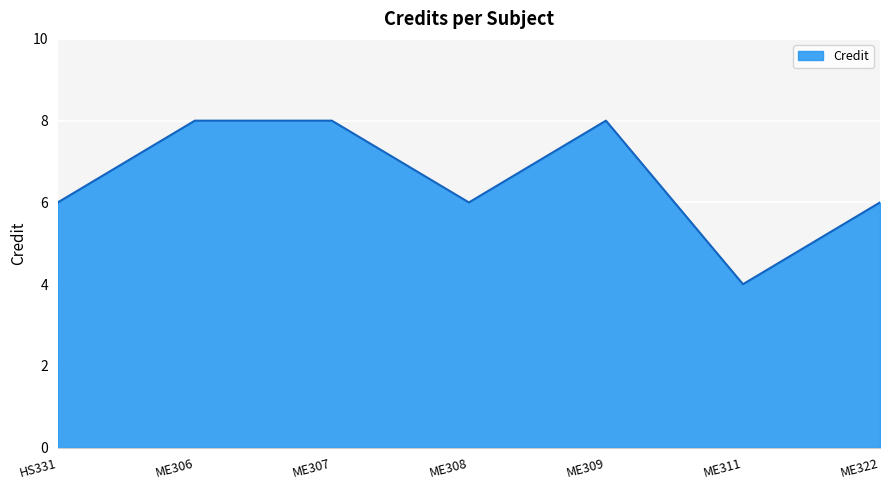

What is the minimum value shown in the chart?

4